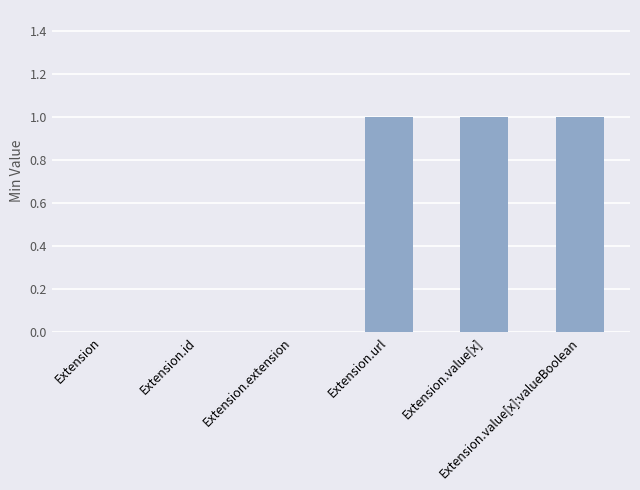

What is the sum of all values?

3